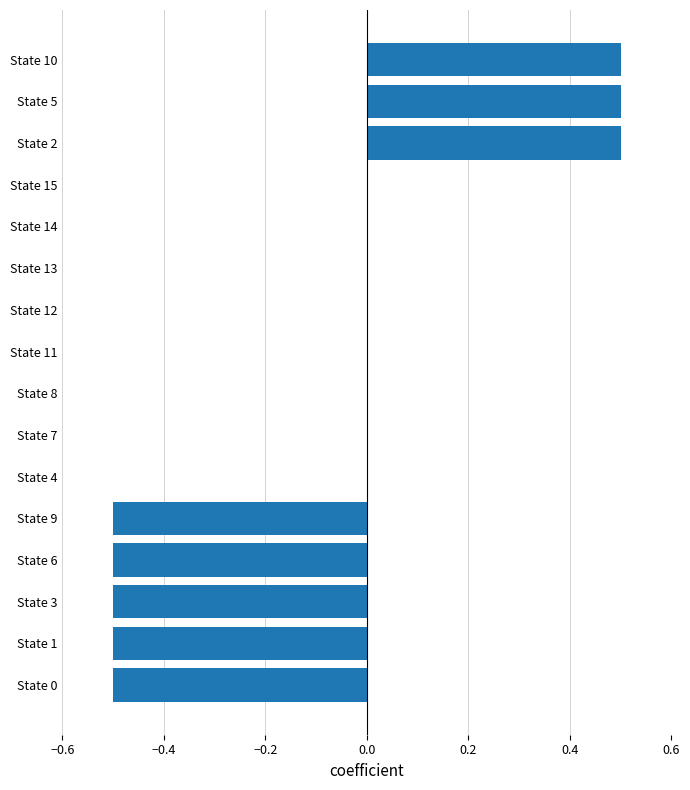

What is the greatest value displayed?

0.5